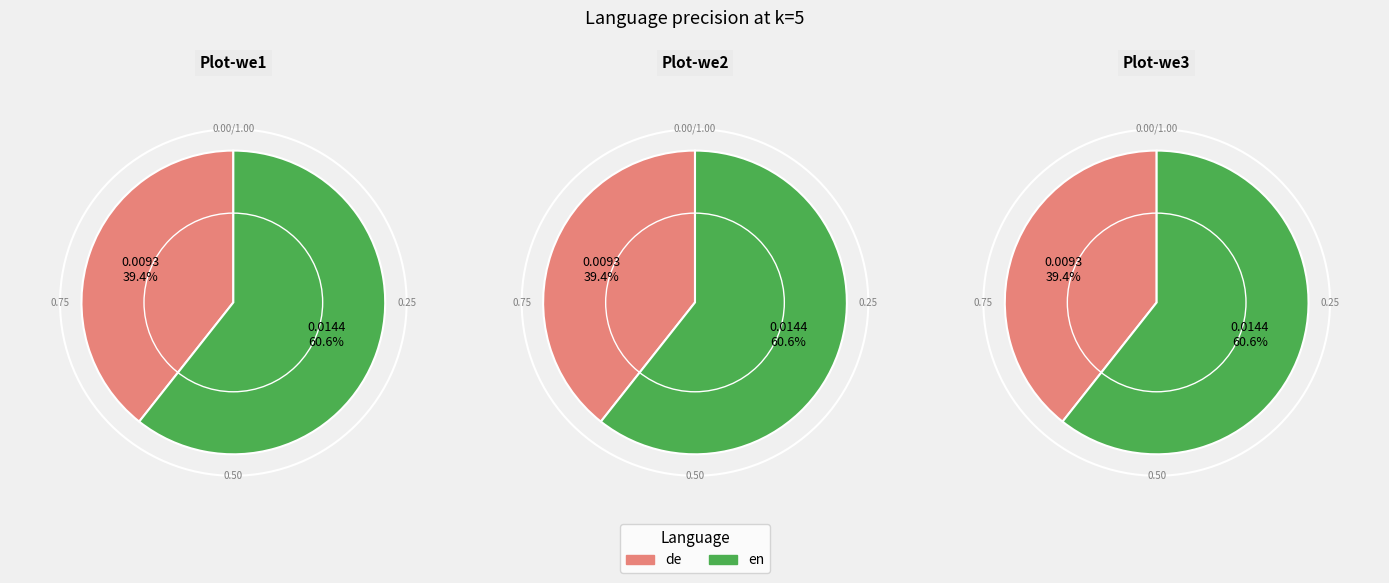

Is it true that de is 28% of the pie?

False